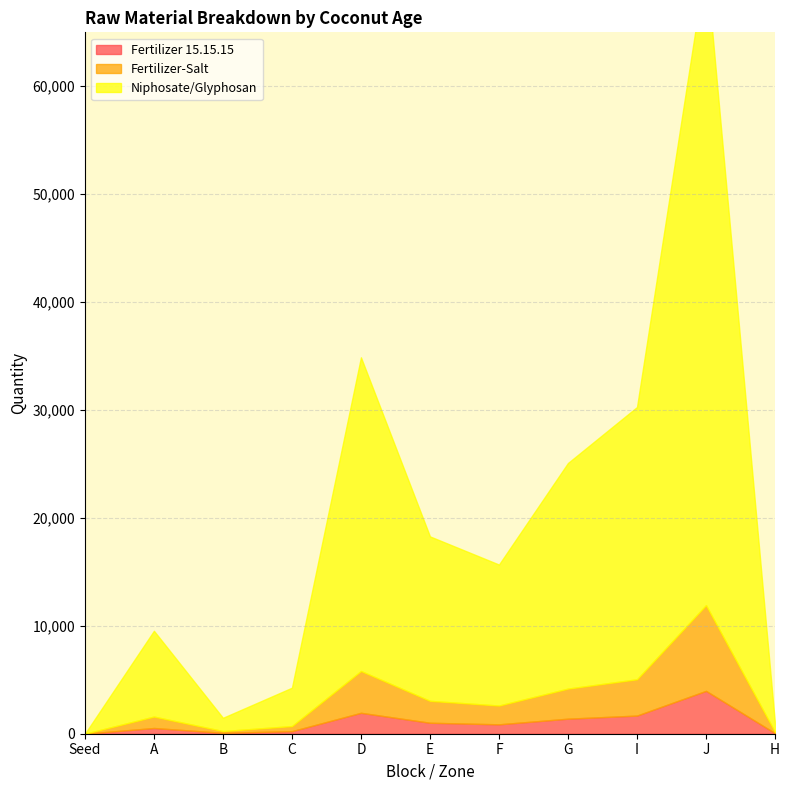

How many distinct data groups are displayed?

3